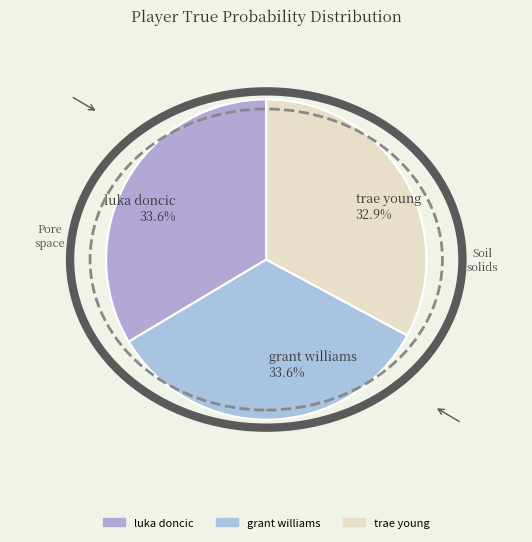

What percentage is NOT represented by luka doncic?

66.4%